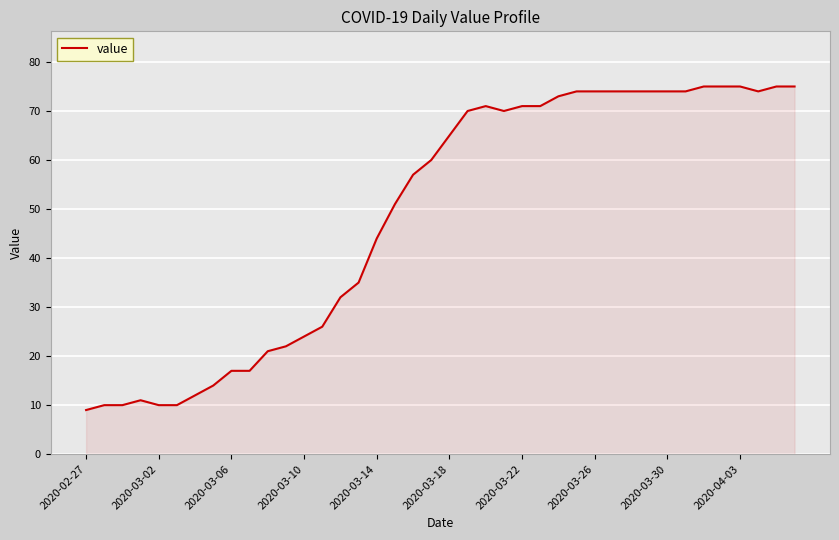

What is the difference between the maximum and minimum values?

66